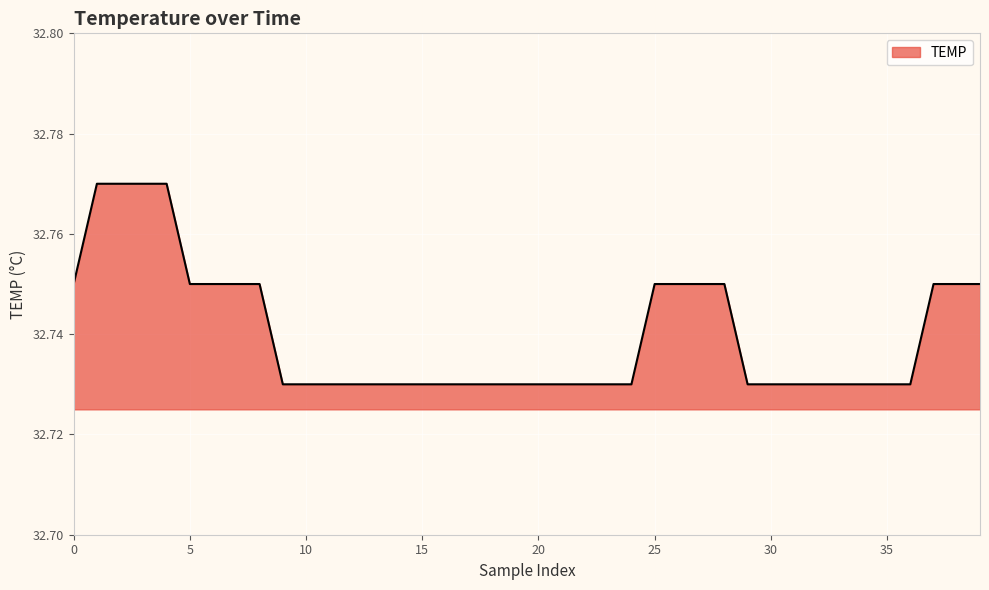

What is the minimum value shown in the chart?

32.7